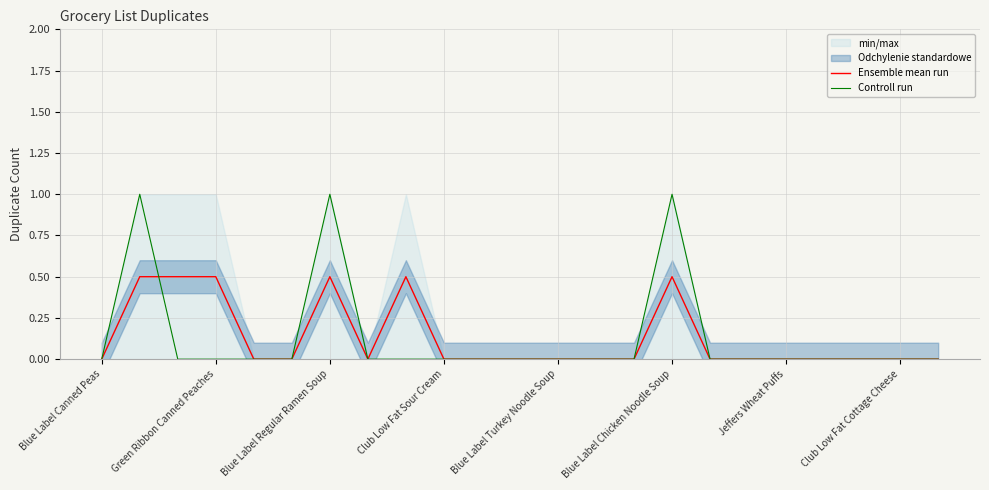

What is the sum of all Ensemble mean run values?

3.0